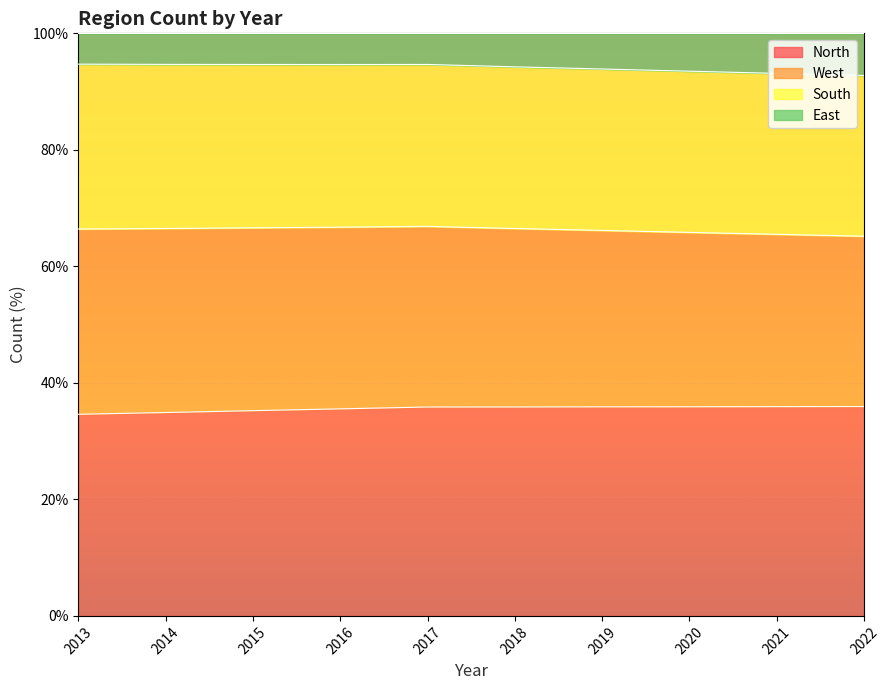

What is the total value across all series at 2021?

100.0